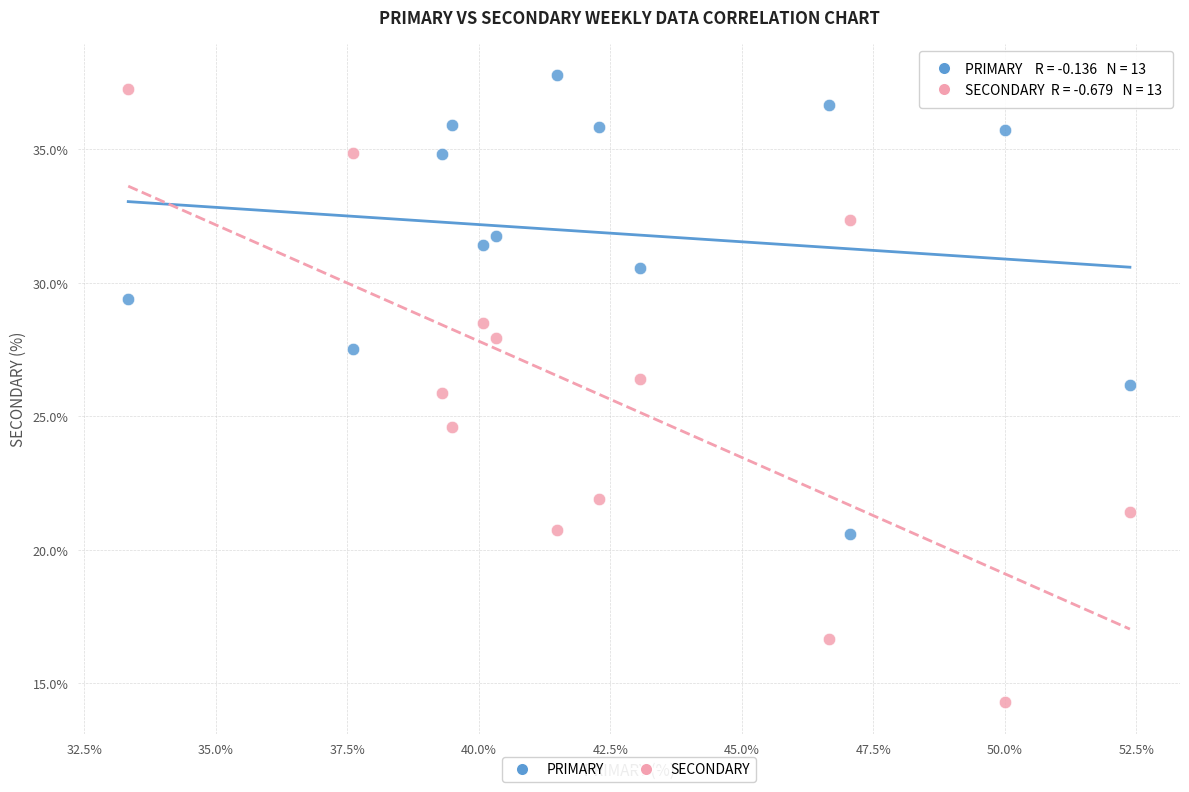

Which series has the widest spread of Y values?

SECONDARY